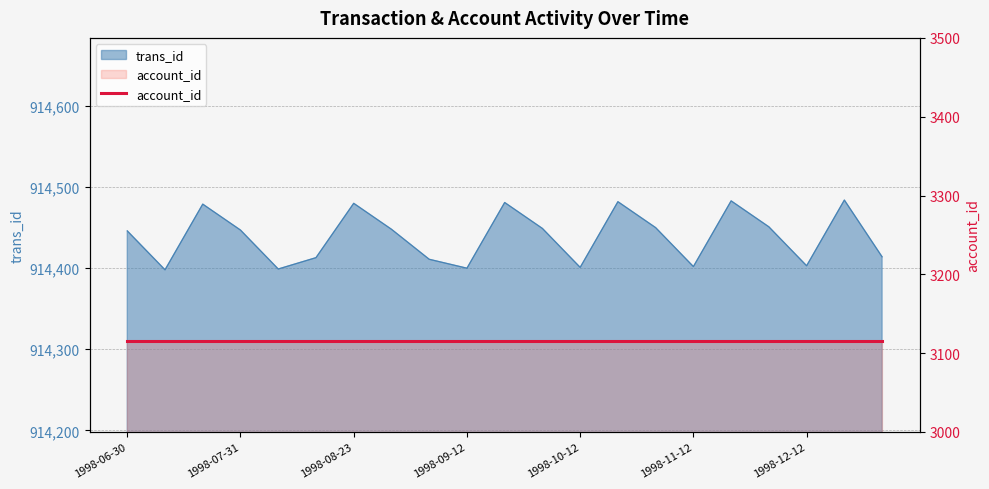

Read the value at 1998-09-22, to the nearest 10.

914480